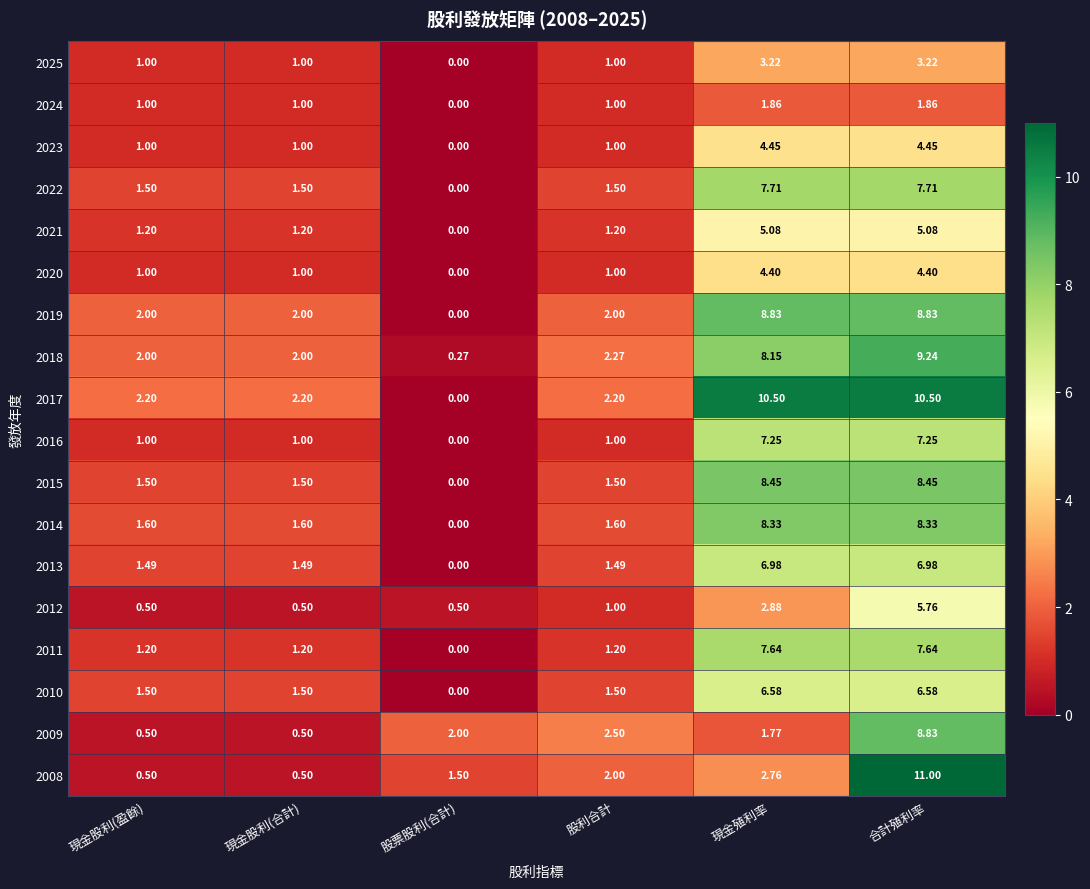

Where is 2018 nearest to the value 4?

股利合計